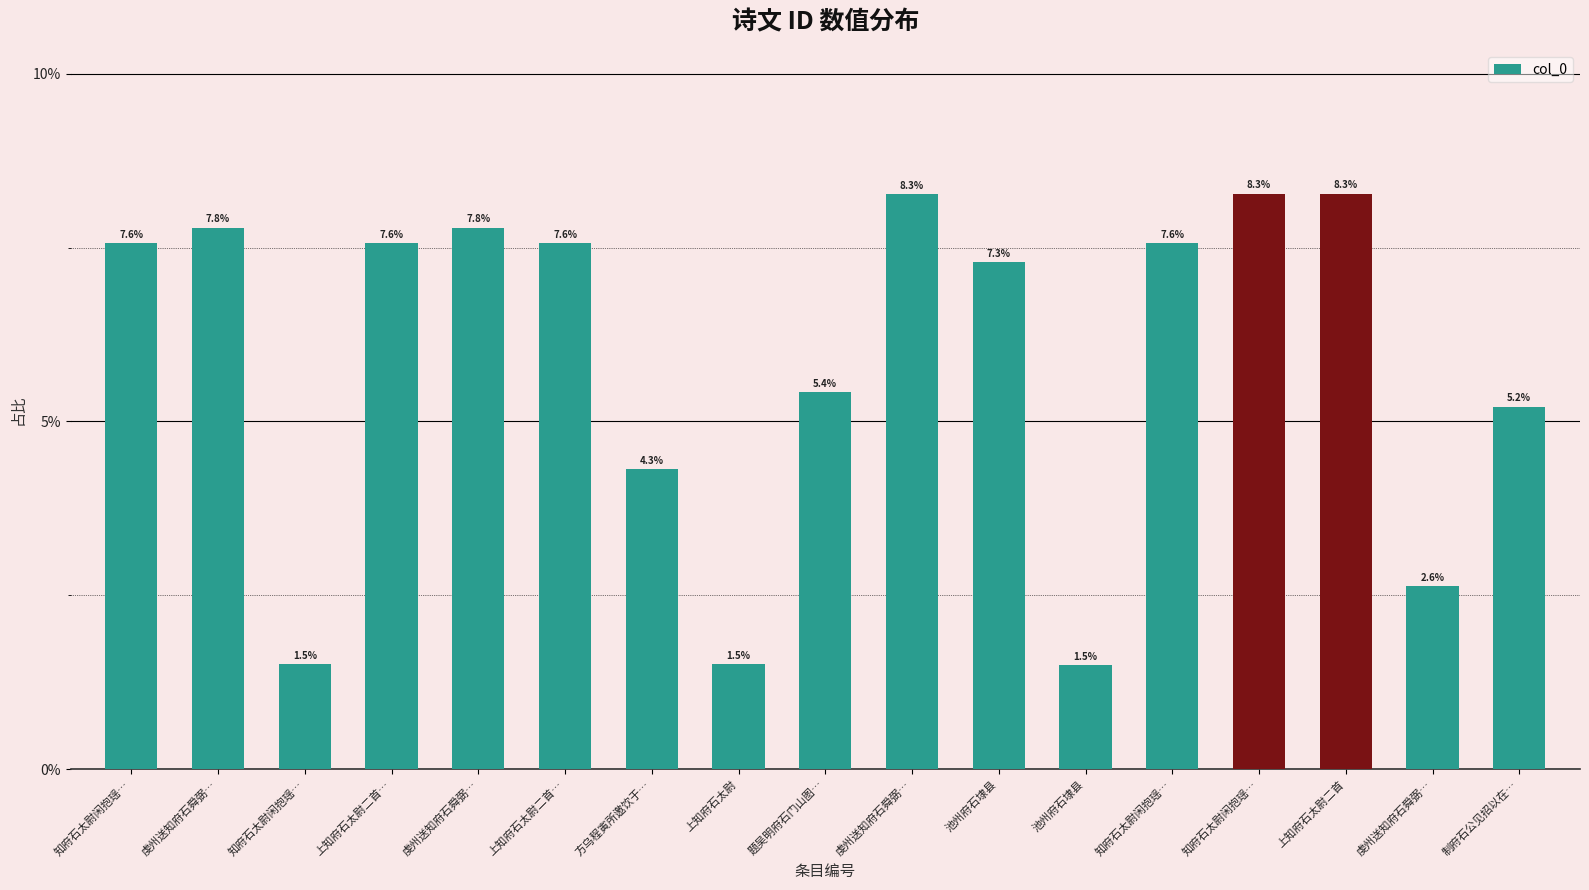

Are the bars grouped side by side (vs. stacked)?

No